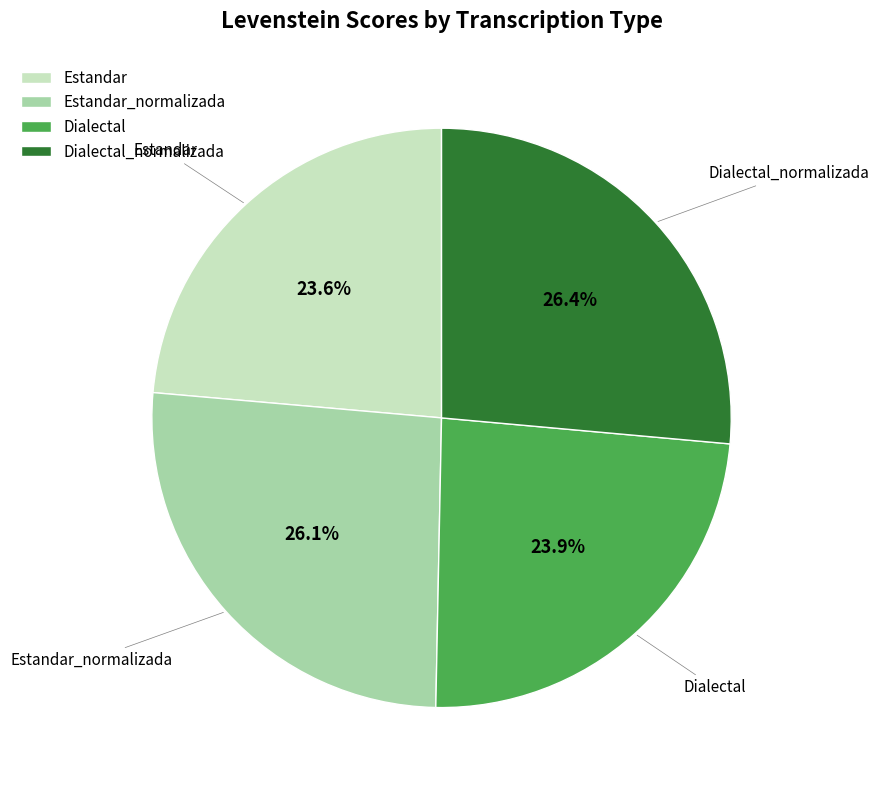

Is it true that Estandar_normalizada is 26% of the pie?

True